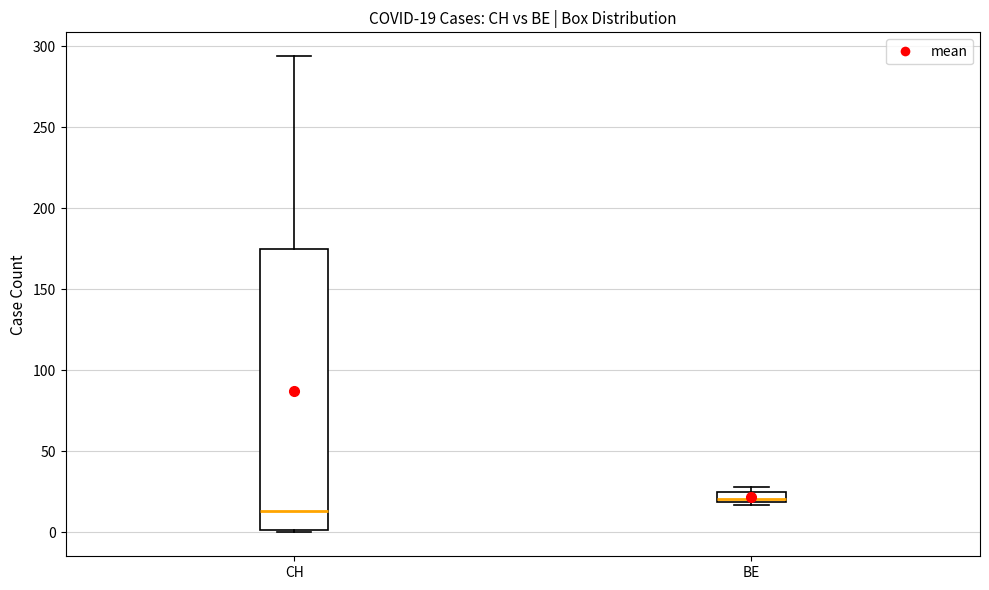

Which box is the tallest, from its lower edge to its upper edge?

CH